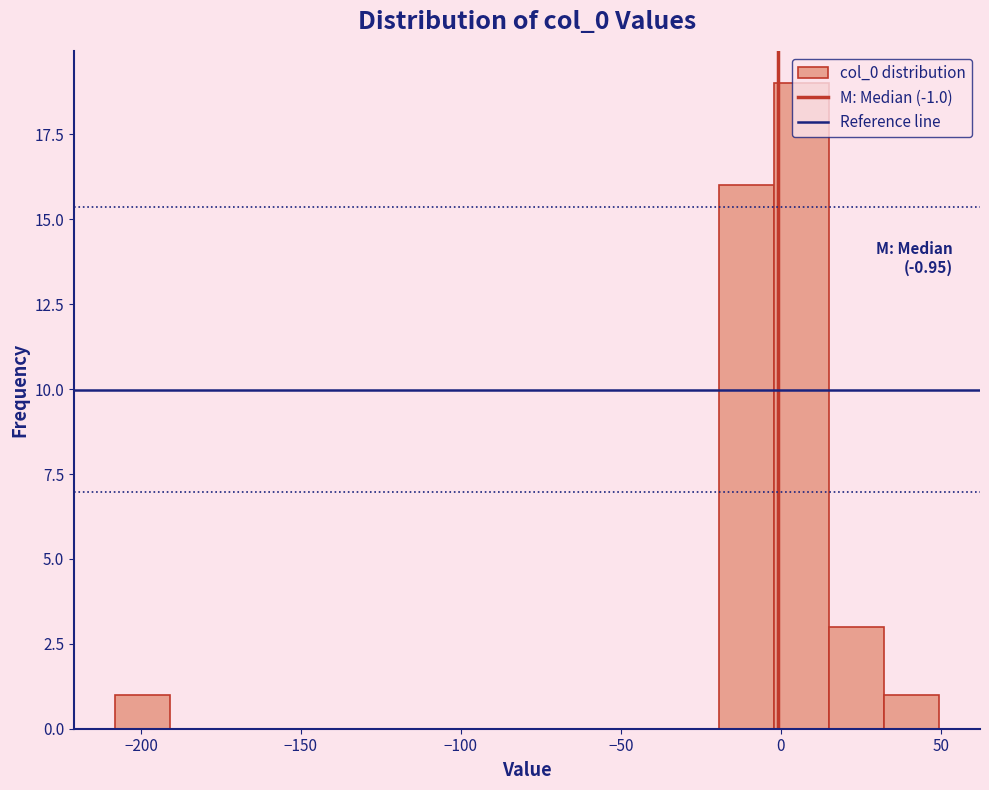

Read against the x-axis, roughly where is the centre of the tallest bar?

5